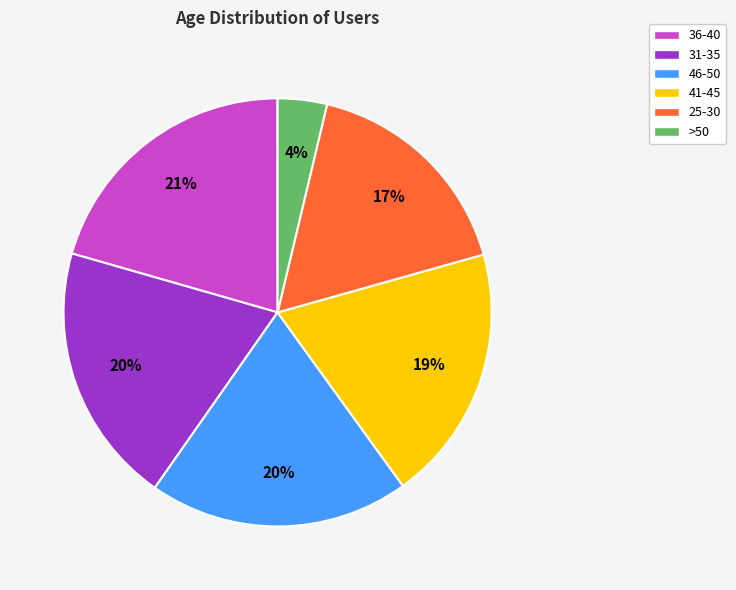

Approximately how many times larger is the value at 41-45 compared to 36-40?

0.9